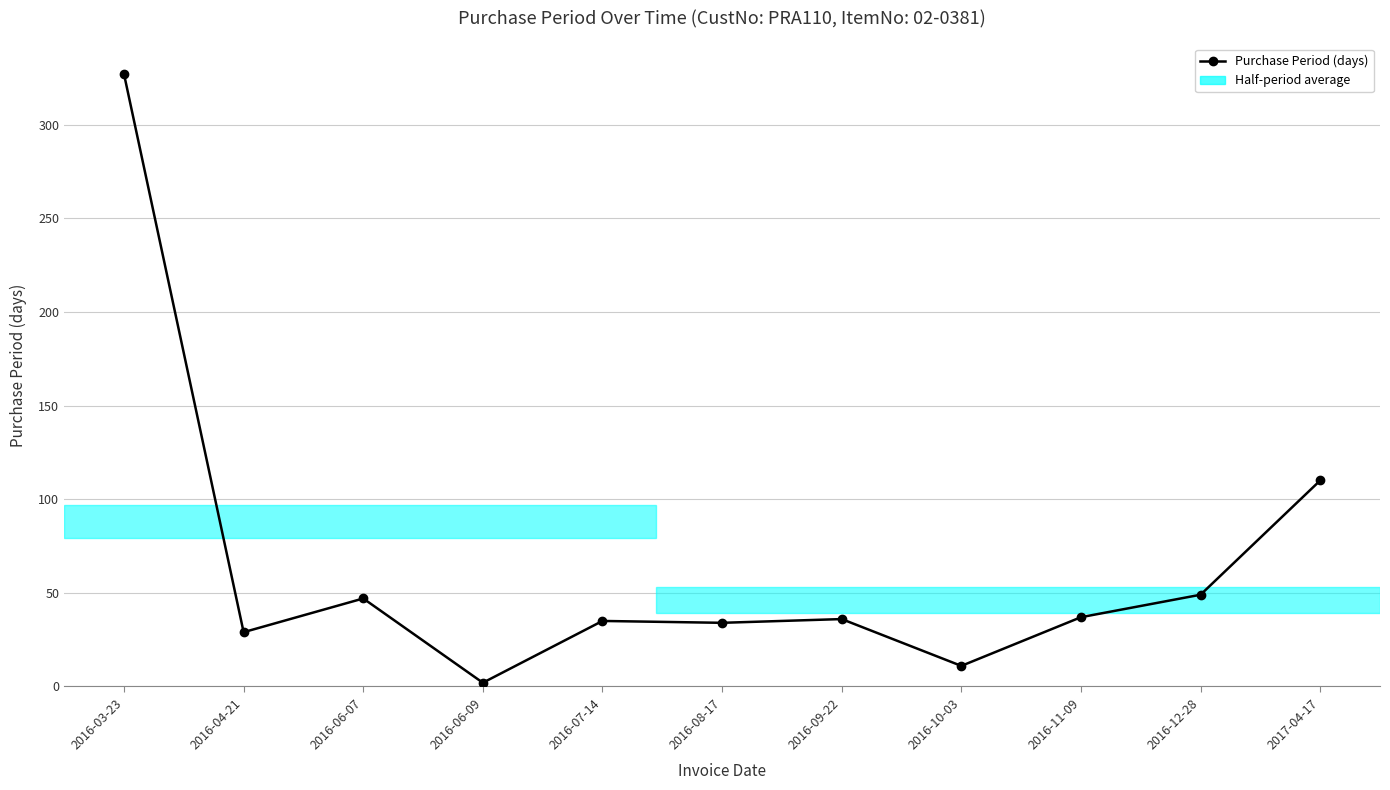

What is the smallest value displayed?

2